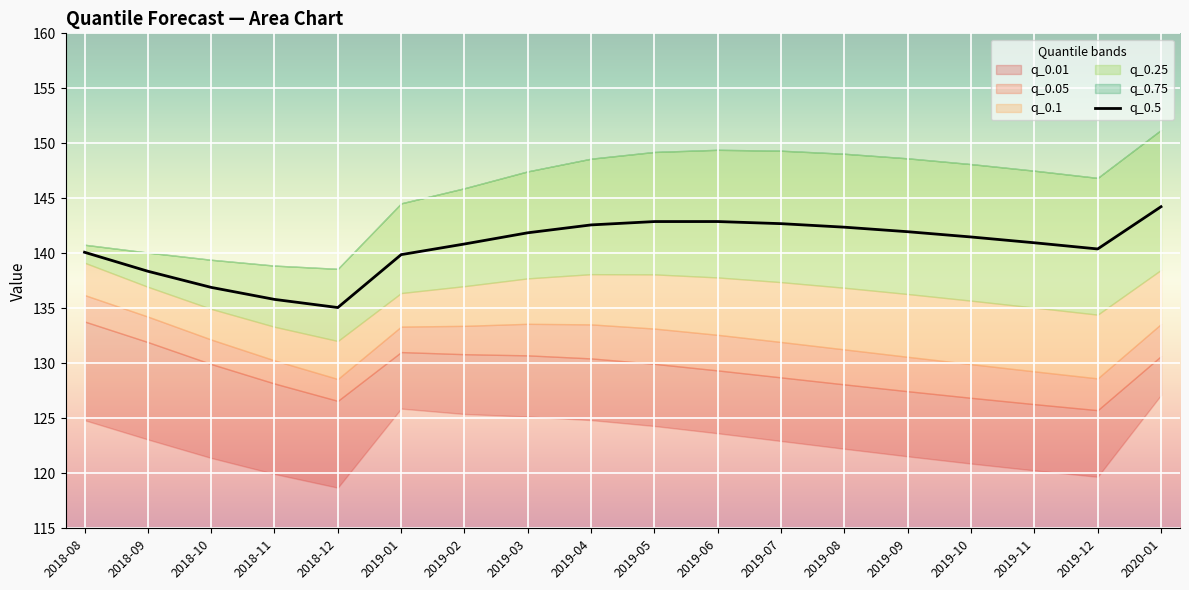

What is the average value?

140.6